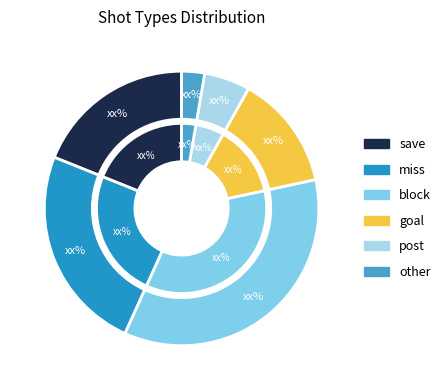

Count the number of slices in the pie.

6